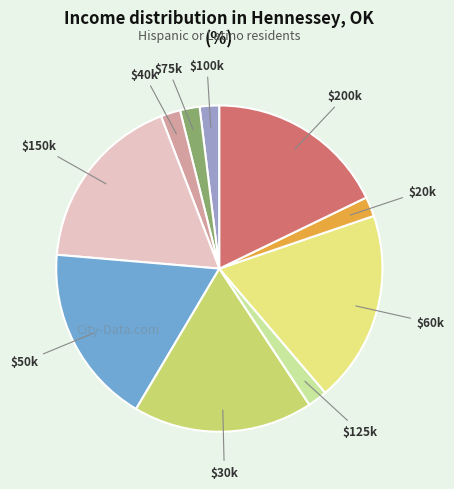

Which category has the biggest portion of the pie?

$60k